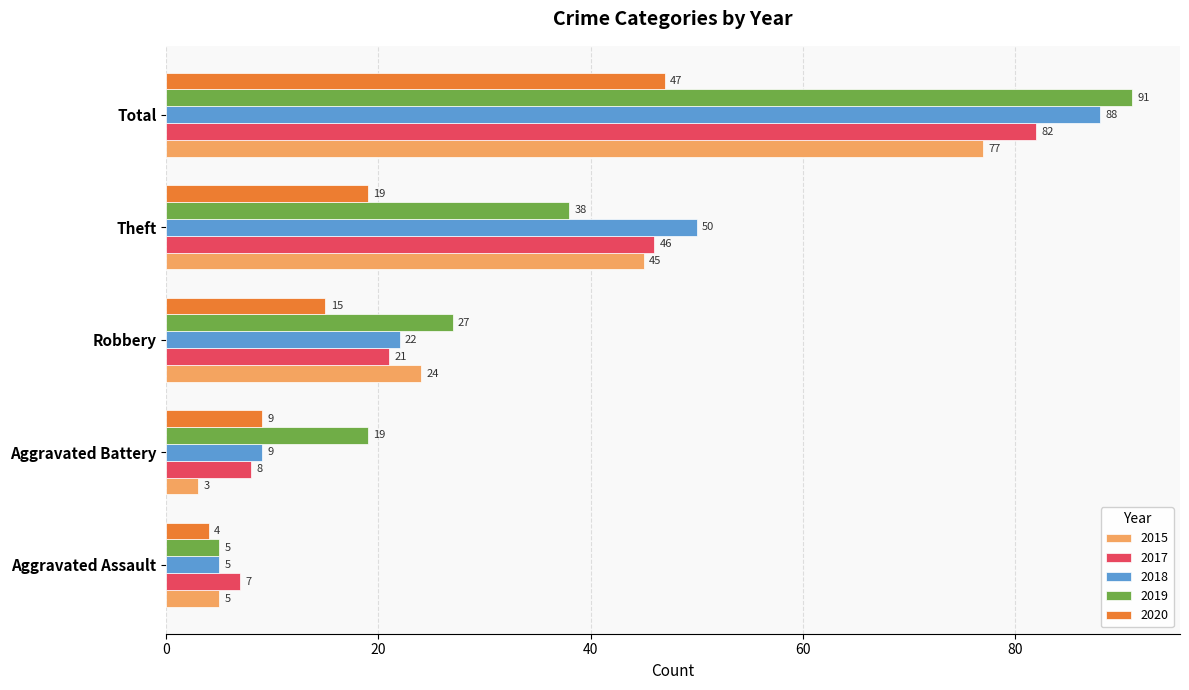

What is the minimum value shown in the chart?

3